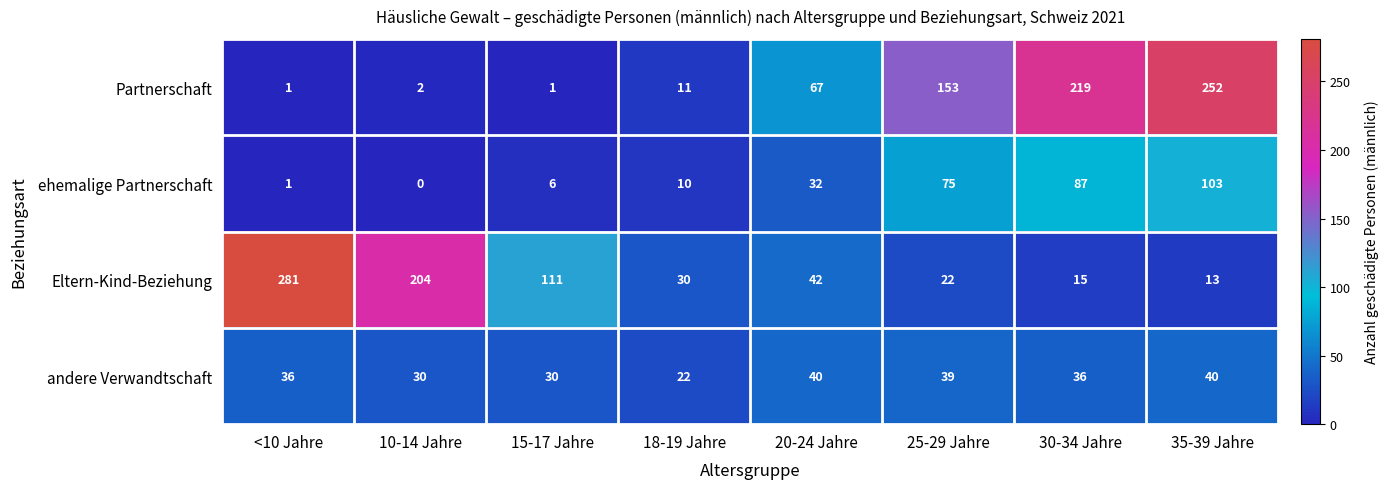

Which series changed the most between <10 Jahre and 25-29 Jahre?

Eltern-Kind-Beziehung